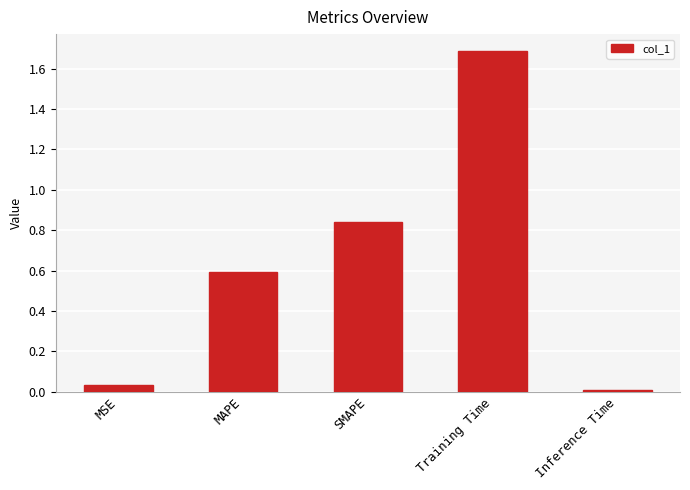

What is the approximate value at Training Time?

1.7